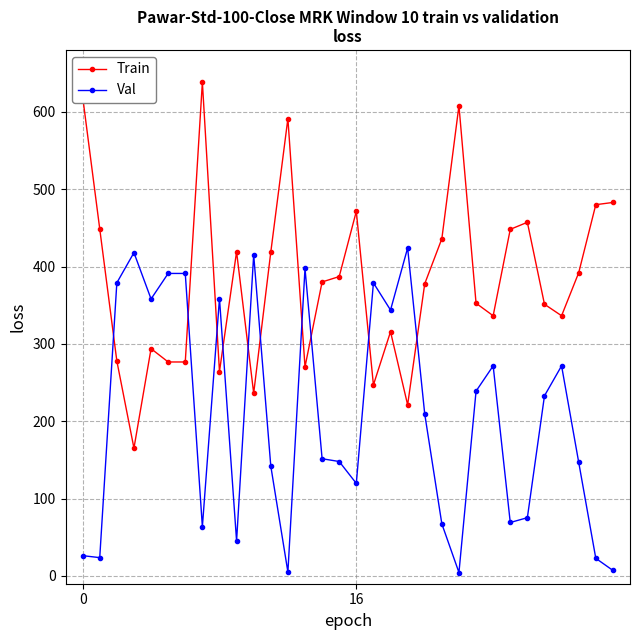

What is the highest value of the Val series?

424.0